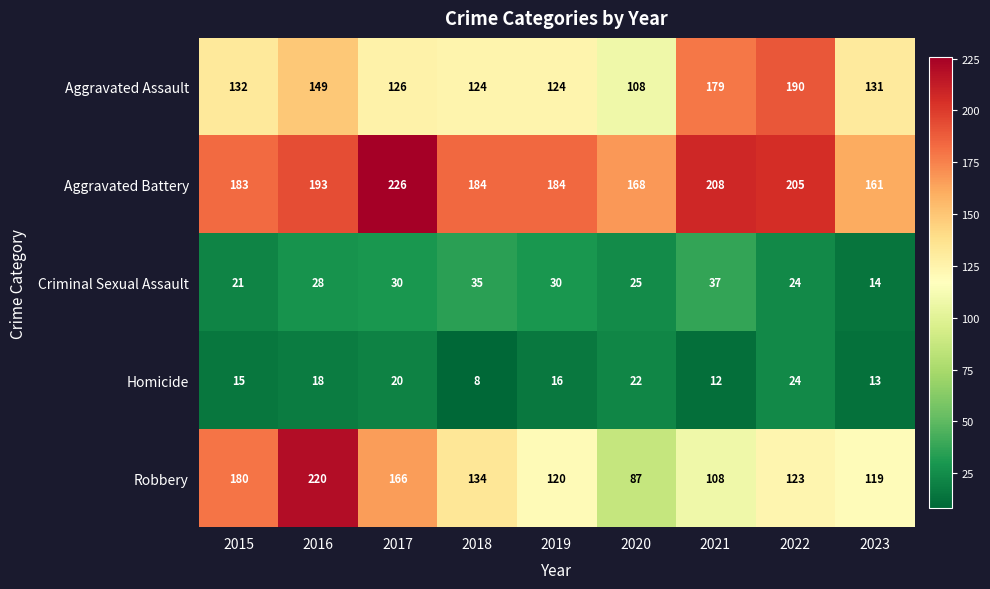

At which label does Robbery first exceed 123?

2015